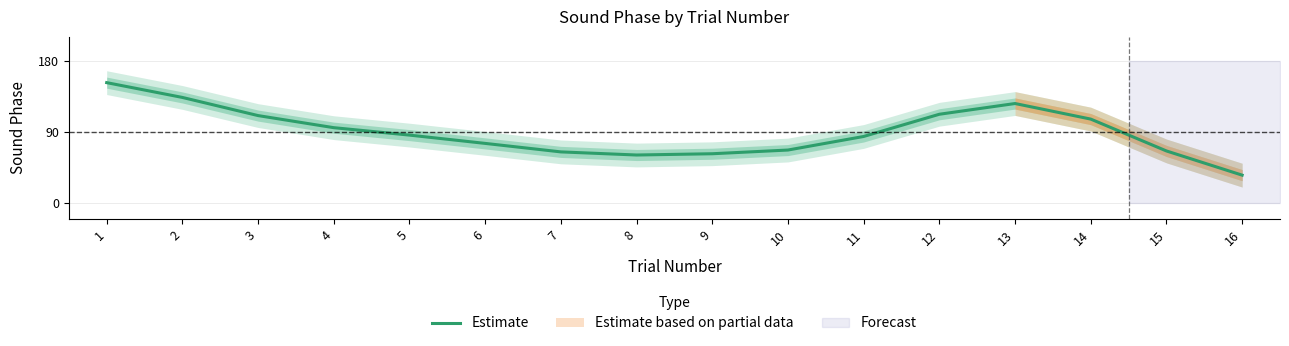

True or false: the data shows 152.3 at 1.

True